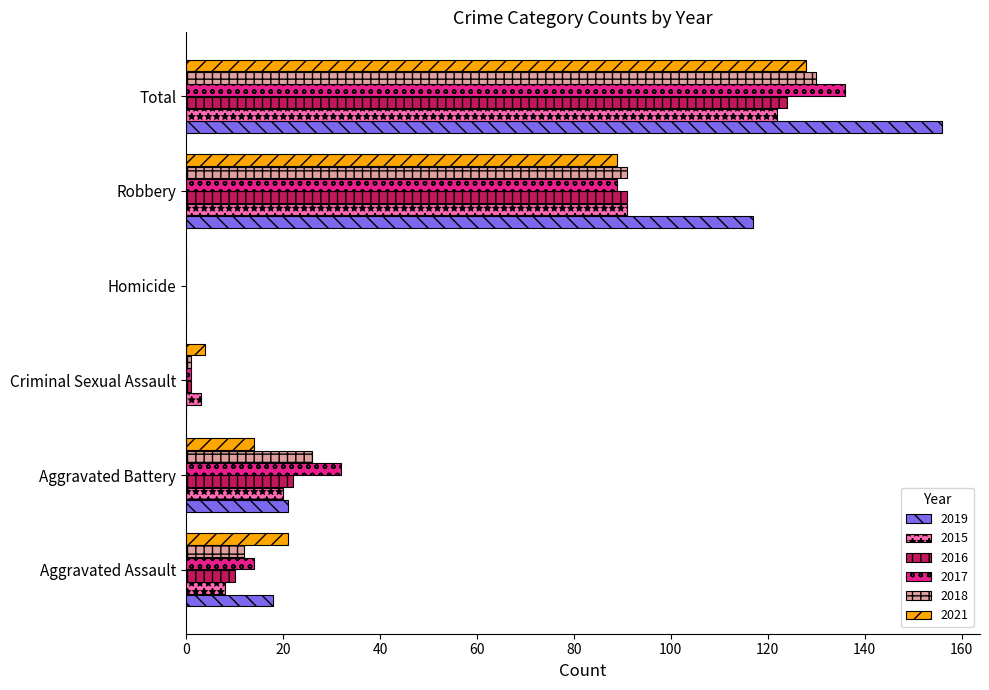

Is the value of 2016 at Total greater than the value of 2015 at Criminal Sexual Assault?

Yes